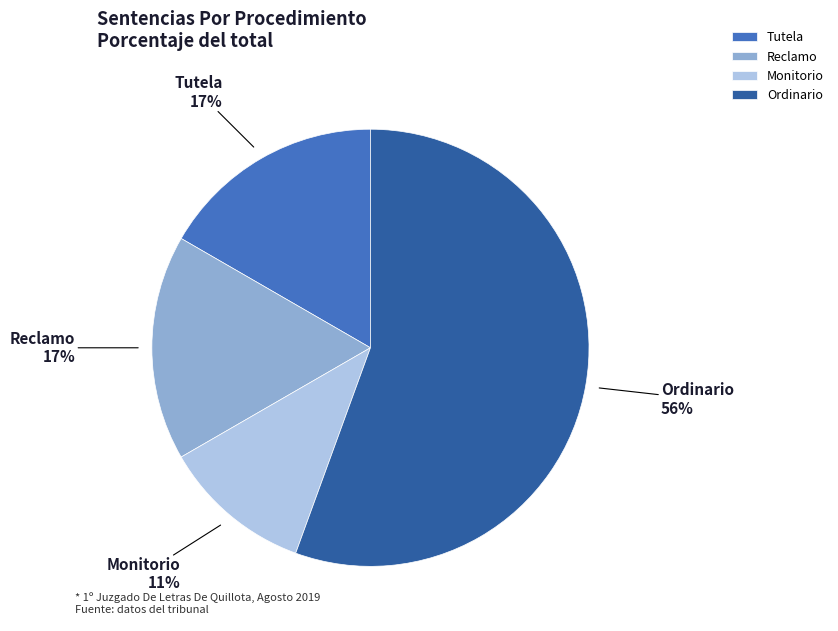

Is it true that Tutela is 17% of the pie?

True